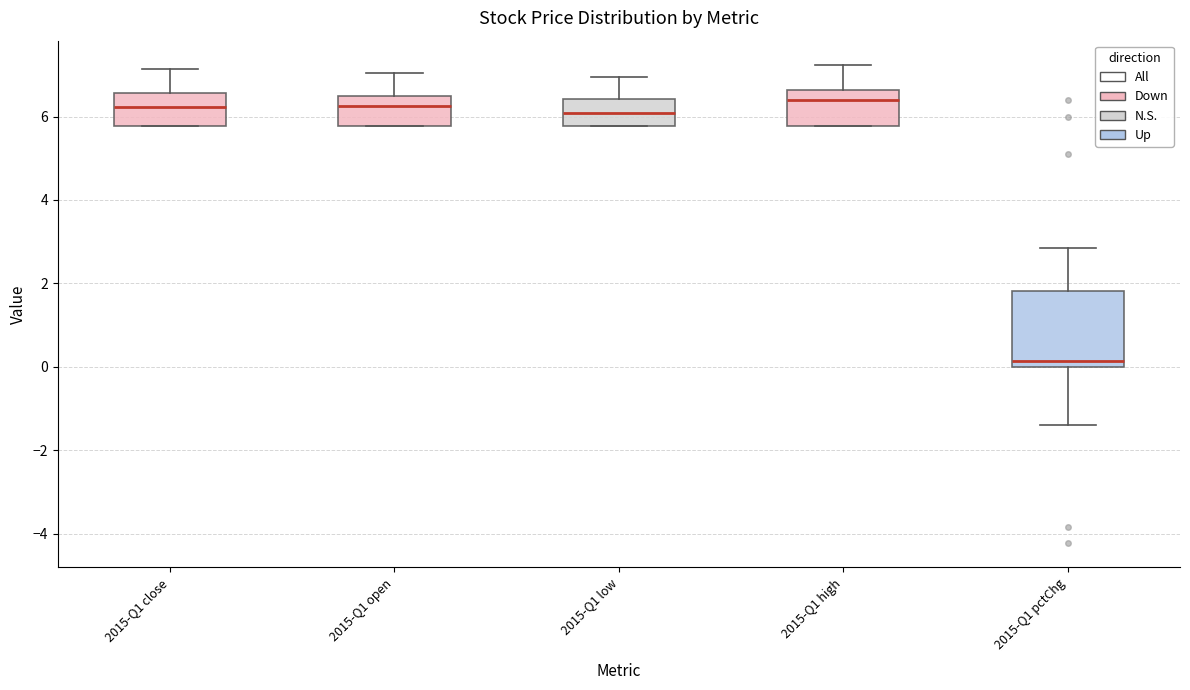

Reading left to right, transcribe this box plot: for each box, give where its median line is, the range the box spans, and where its two whiskers end, as read against the y-axis. The values are not printed on the chart, so give them approximately, as read against the axis.

2015-Q1 close: median 6.2, box 5.8 to 6.6, whiskers 5.8 to 7.2
2015-Q1 open: median 6.2, box 5.8 to 6.4, whiskers 5.8 to 7.0
2015-Q1 low: median 6.0, box 5.8 to 6.4, whiskers 5.8 to 7.0
2015-Q1 high: median 6.4, box 5.8 to 6.6, whiskers 5.8 to 7.2
2015-Q1 pctChg: median 0.2, box 0.0 to 1.8, whiskers -1.4 to 2.8